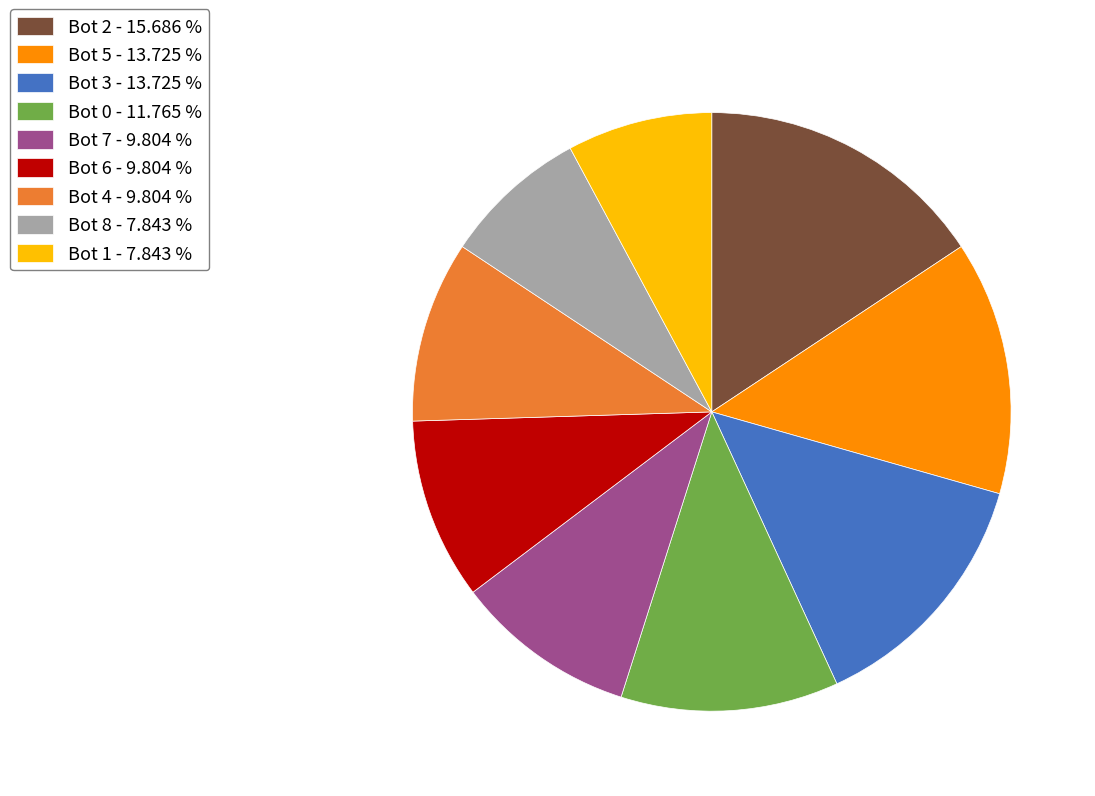

Combined, do Bot 6 - 9.804 % and Bot 1 - 7.843 % account for over 50%?

No